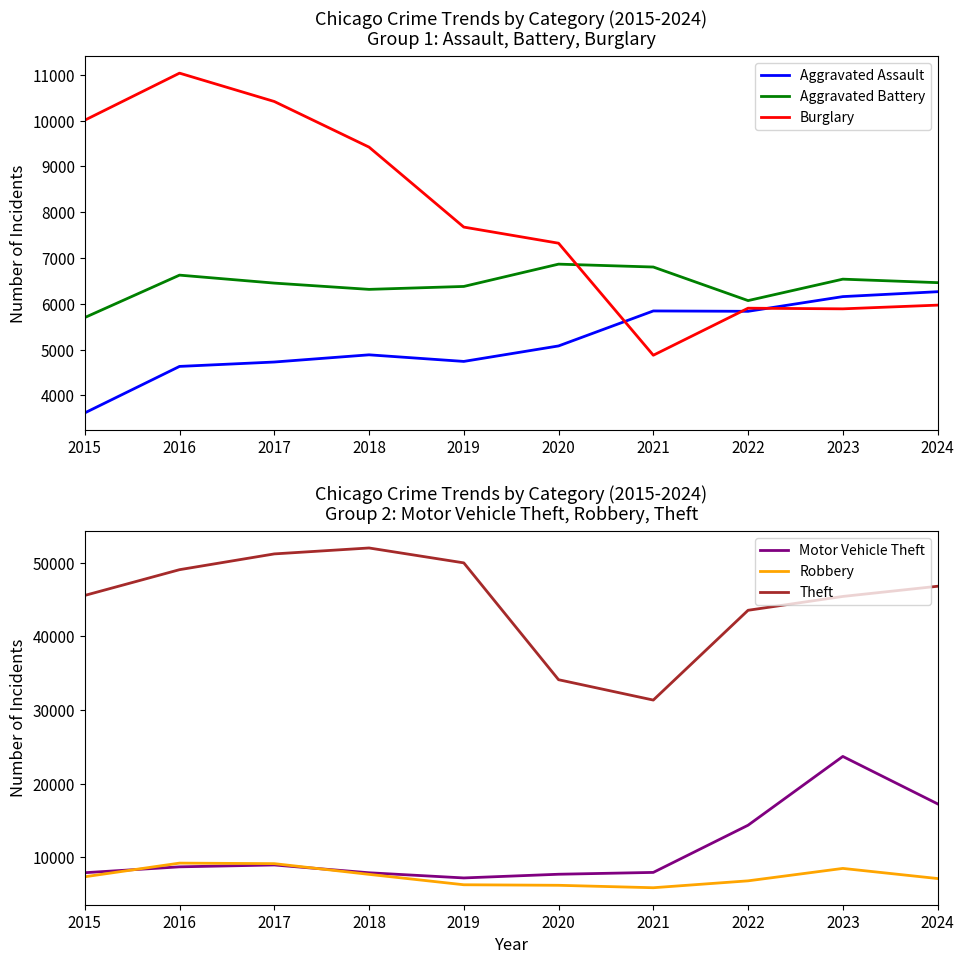

Rank the series at 2020 from lowest to highest value.

Aggravated Assault, Robbery, Aggravated Battery, Burglary, Motor Vehicle Theft, Theft